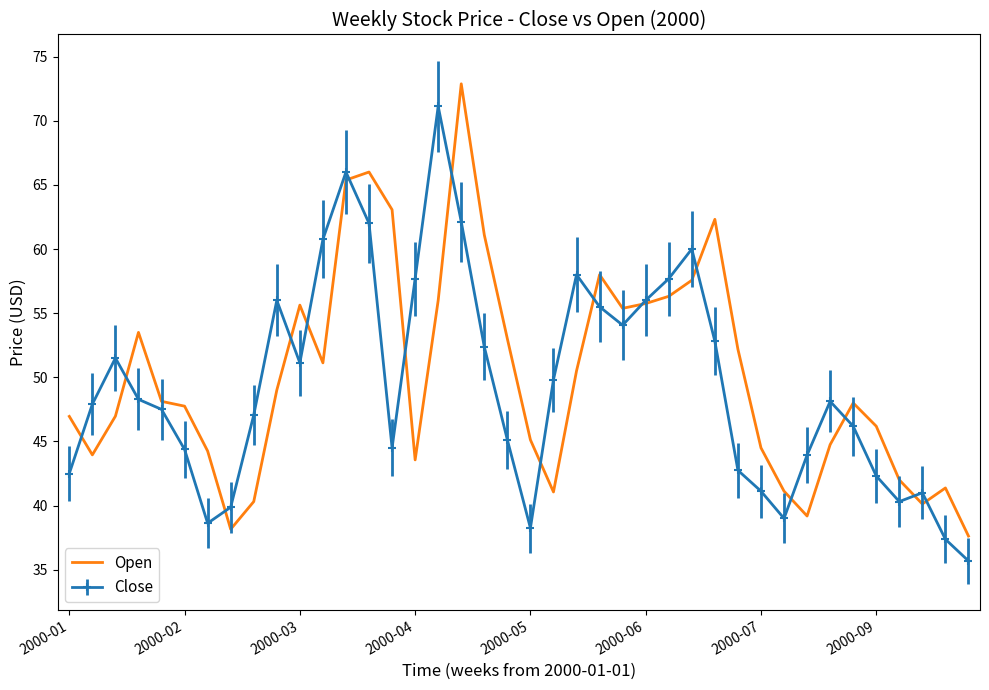

What is the lowest value of the Close series?

35.7